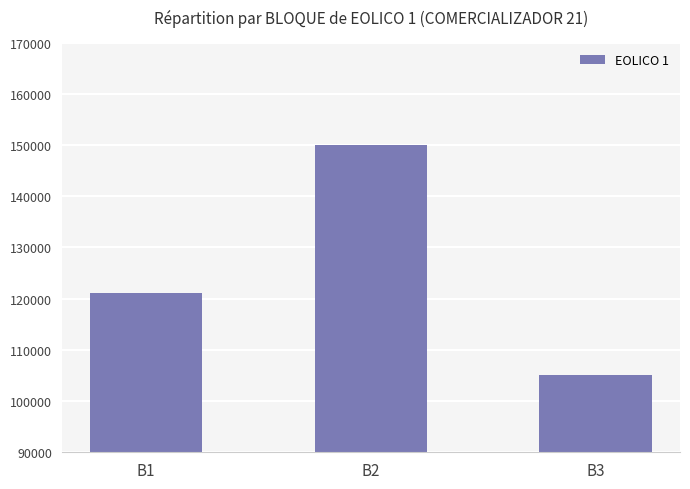

Reading left to right, what are all the values shown in this chart?

121000	150000	105000